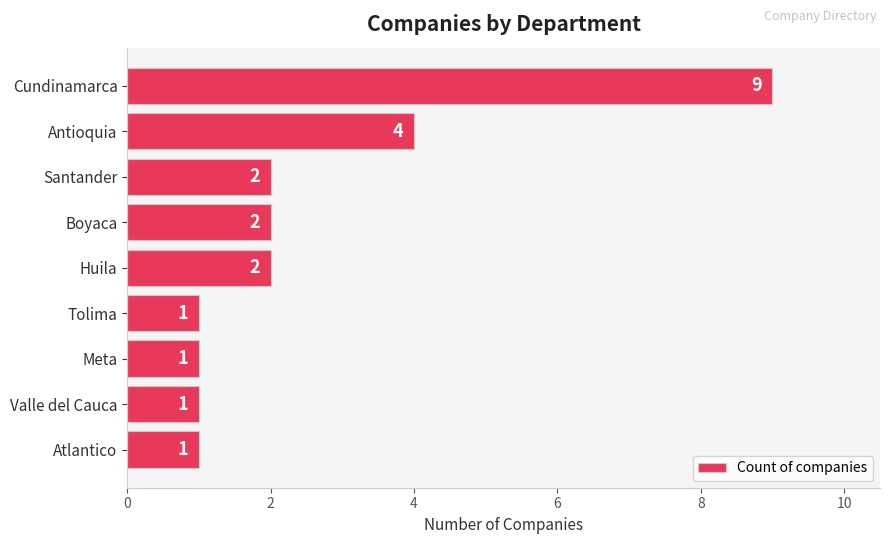

Which has a higher value, Antioquia or Boyaca?

Antioquia